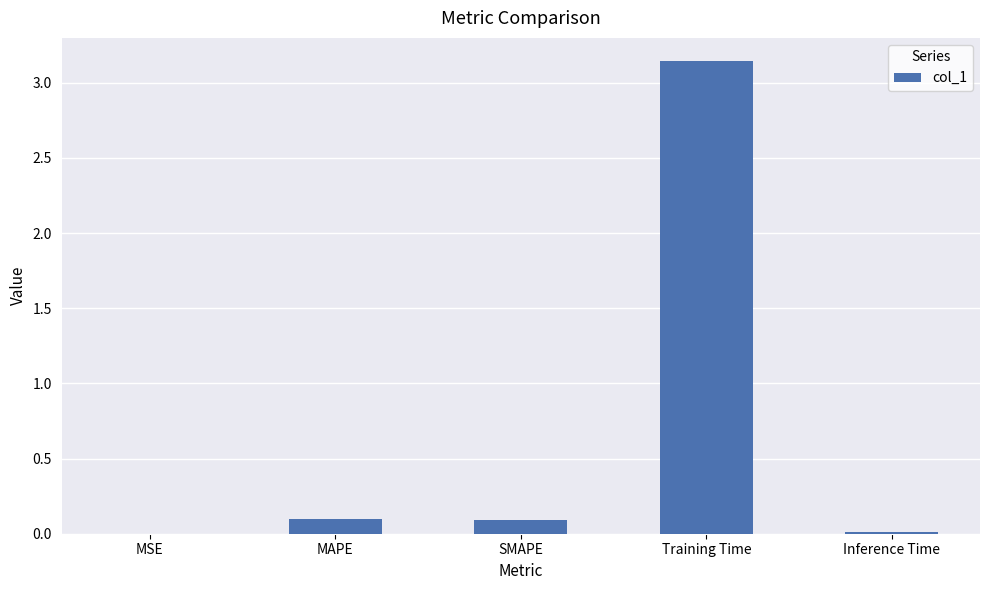

What is the sum of all values?

3.3